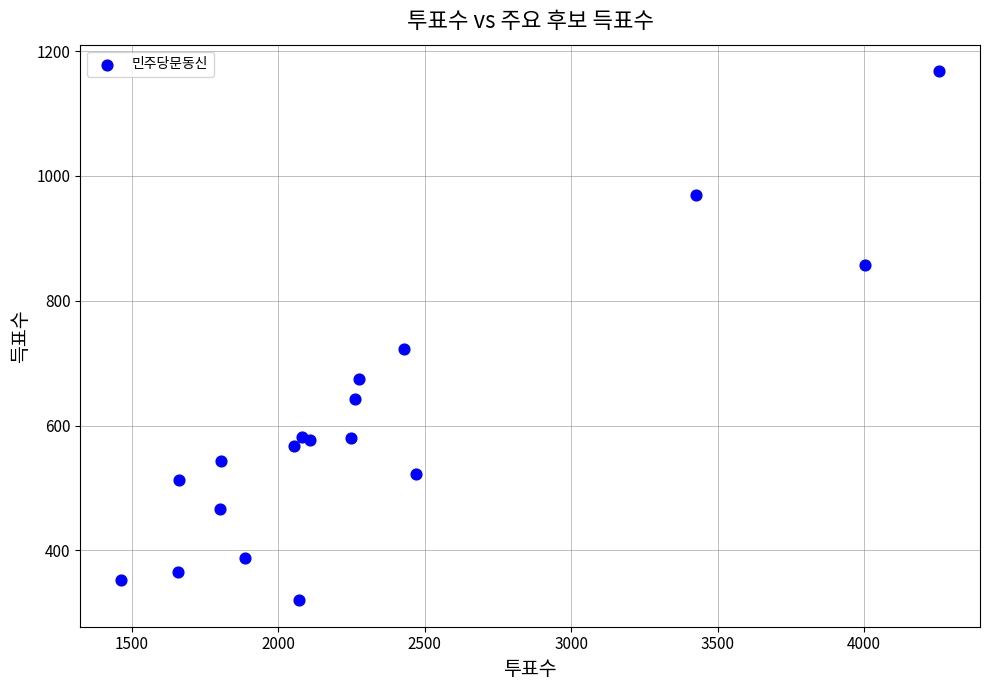

What Y value in the scatter plot is closest to 744?

722